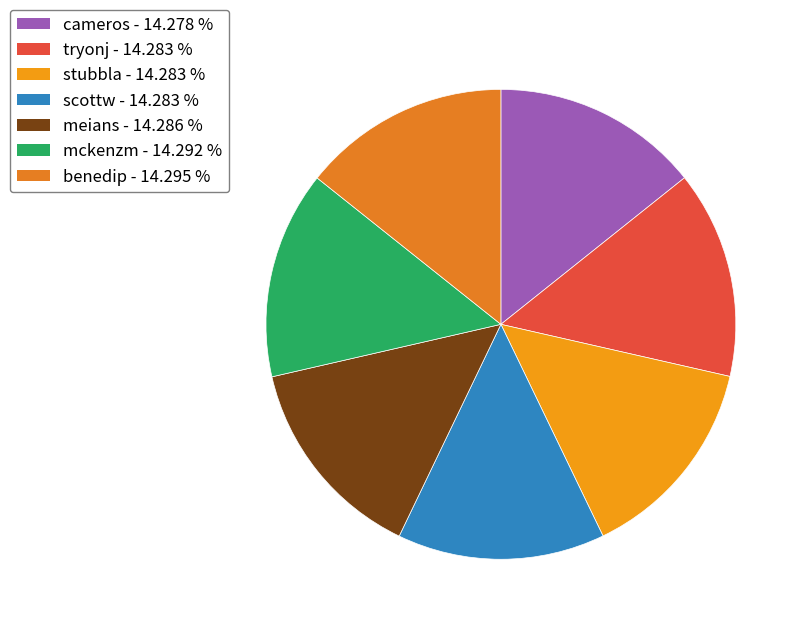

The benedip slice represents 28% of the pie. True or false?

False